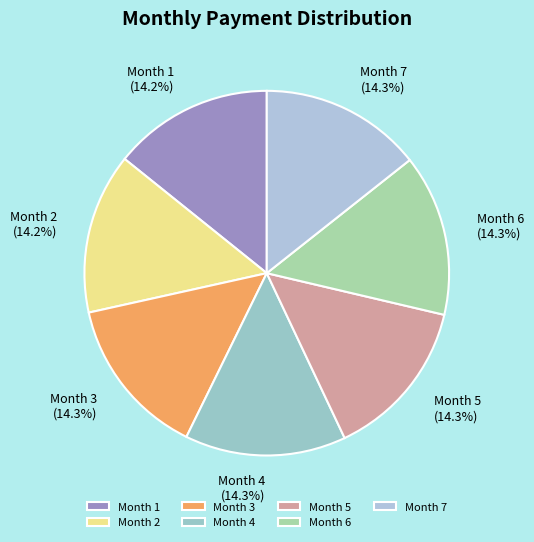

Does any single category account for the majority?

No